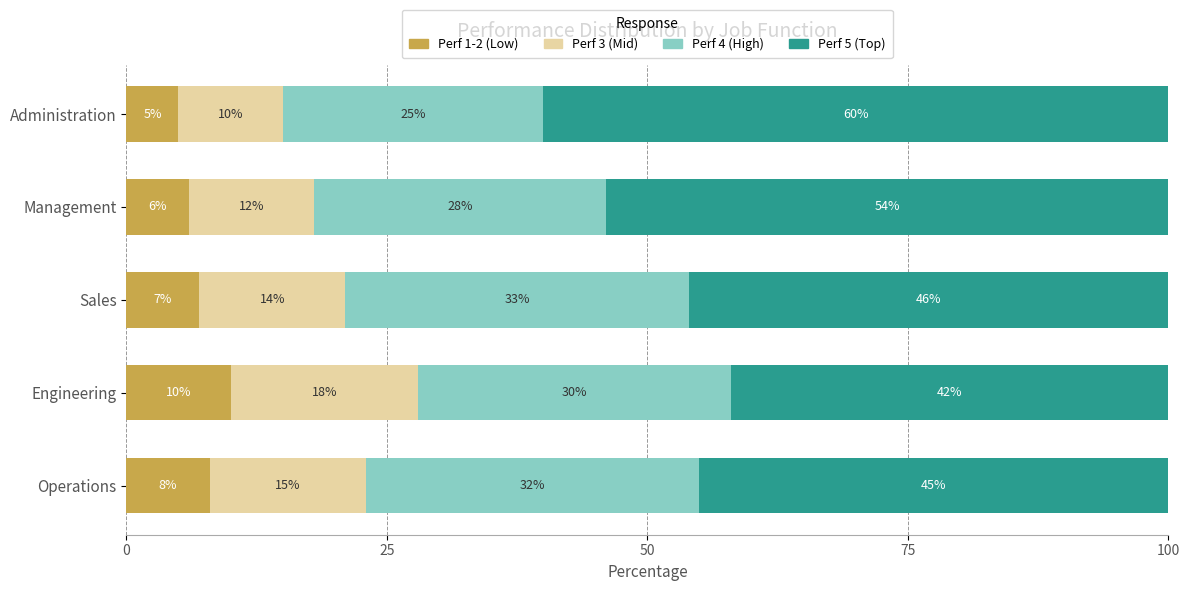

Which category has the lowest value in the Perf 1-2 (Low) series?

Administration